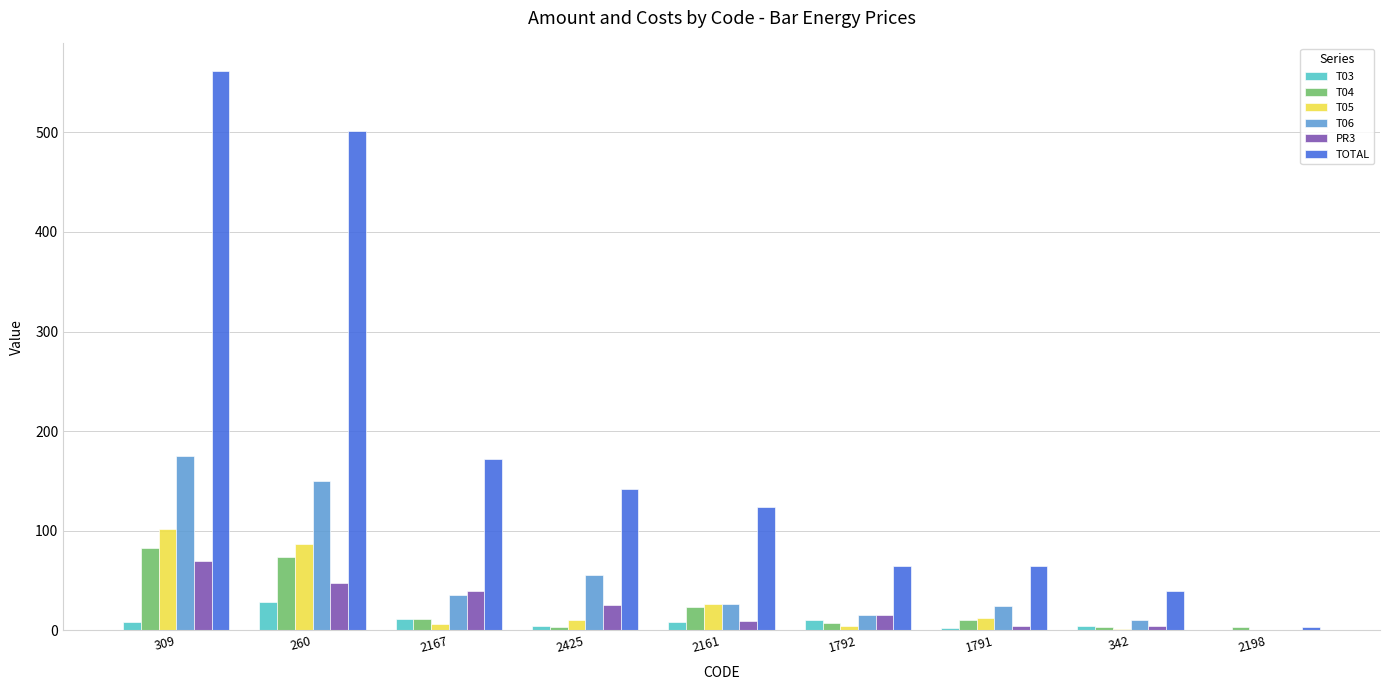

The PR3 series shows 65.3 at 260. True or false?

False